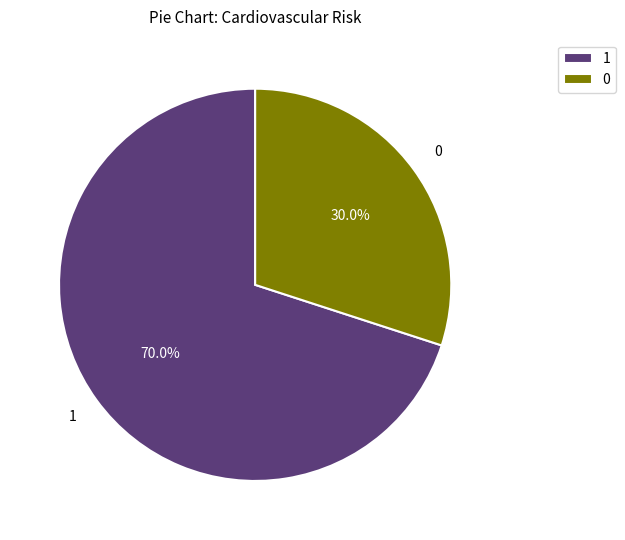

Does 0 represent more than half of the total?

No